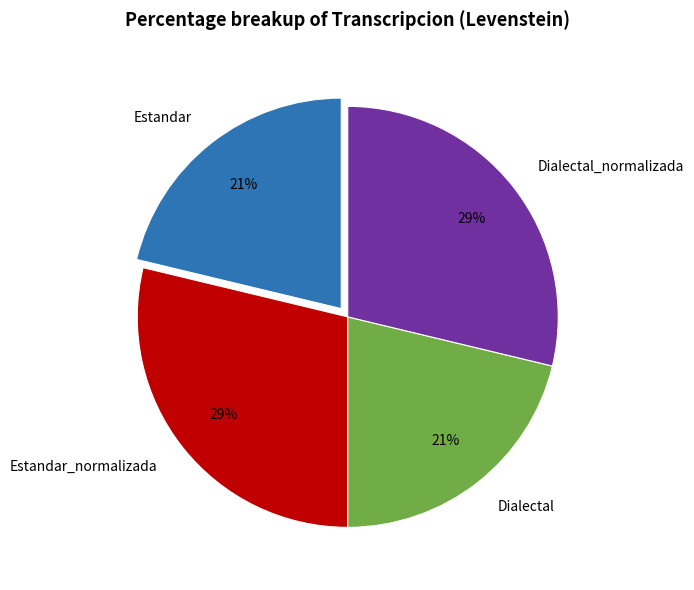

To the nearest percent, what is the average slice percentage?

25%